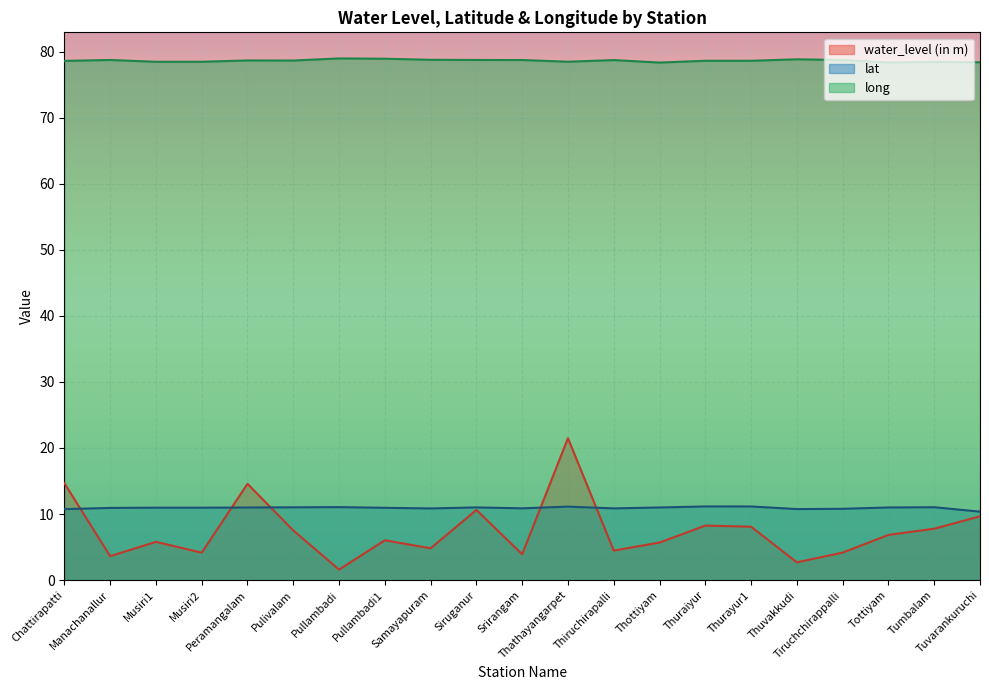

List the labels in order of lat value, largest first.

Thuraiyur, Thurayur1, Thathayangarpet, Pullambadi, Tumbalam, Pulivalam, Siruganur, Thottiyam, Tottiyam, Peramangalam, Musiri1, Musiri2, Pullambadi1, Manachanallur, Srirangam, Thiruchirapalli, Samayapuram, Tiruchchirappalli, Thuvakkudi, Chattirapatti, Tuvarankuruchi